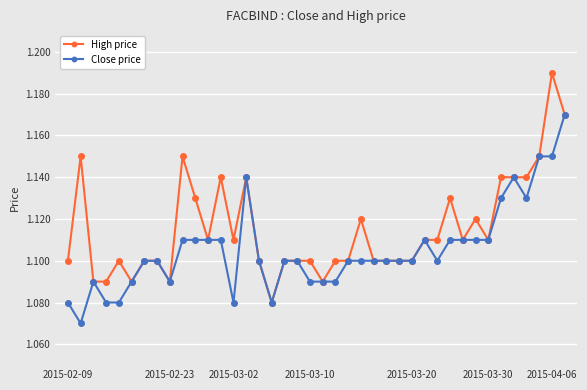

At how many categories does at least one series exceed 1?

40